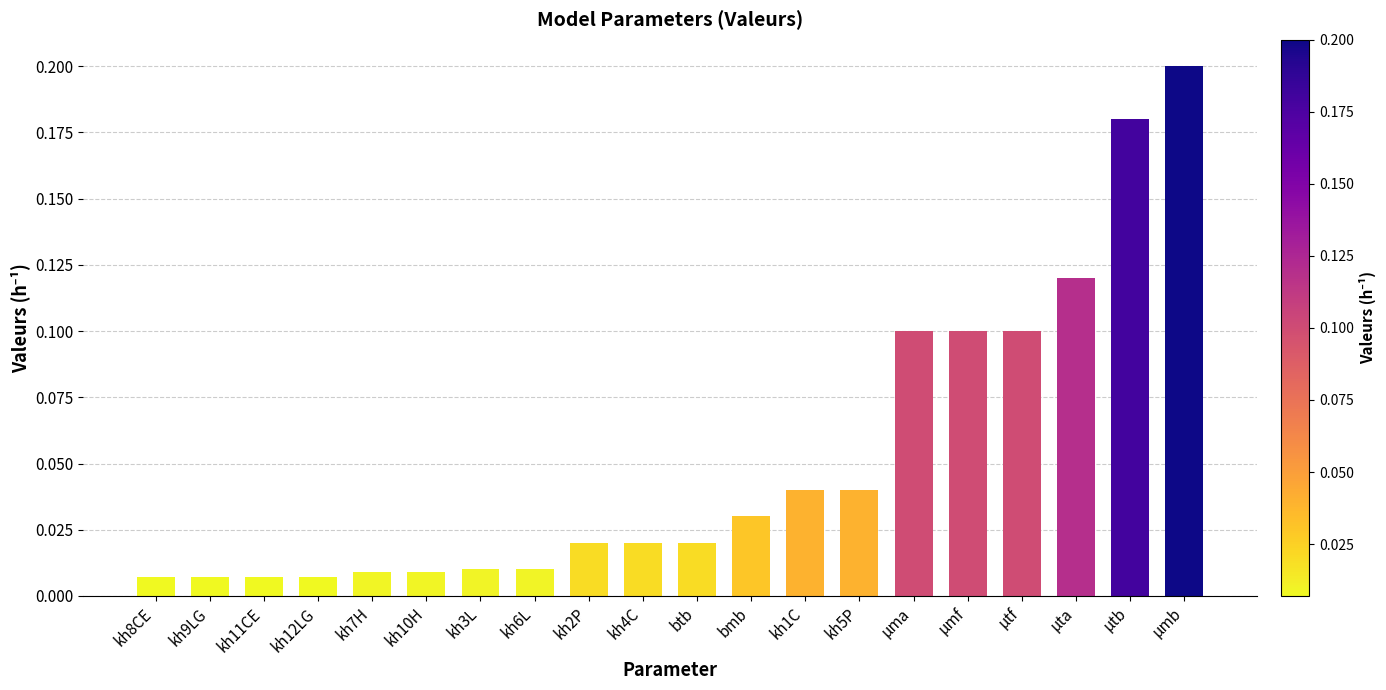

Which label corresponds to the largest value in the chart?

µmb